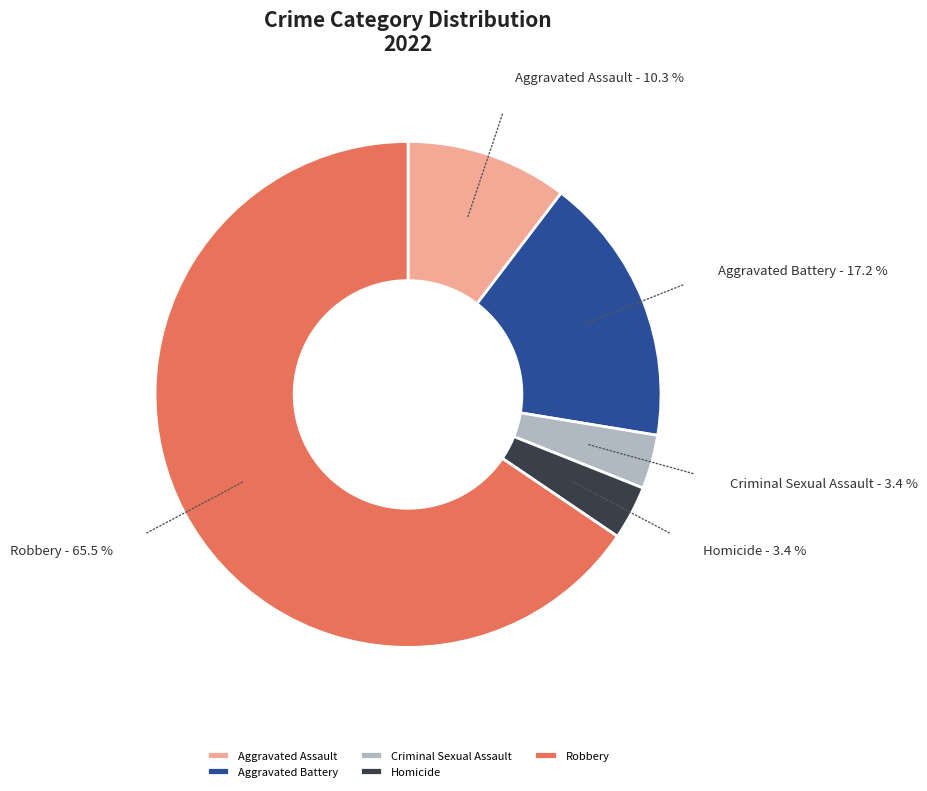

To the nearest percent, what is the difference between the Homicide and Robbery slice percentages?

62%